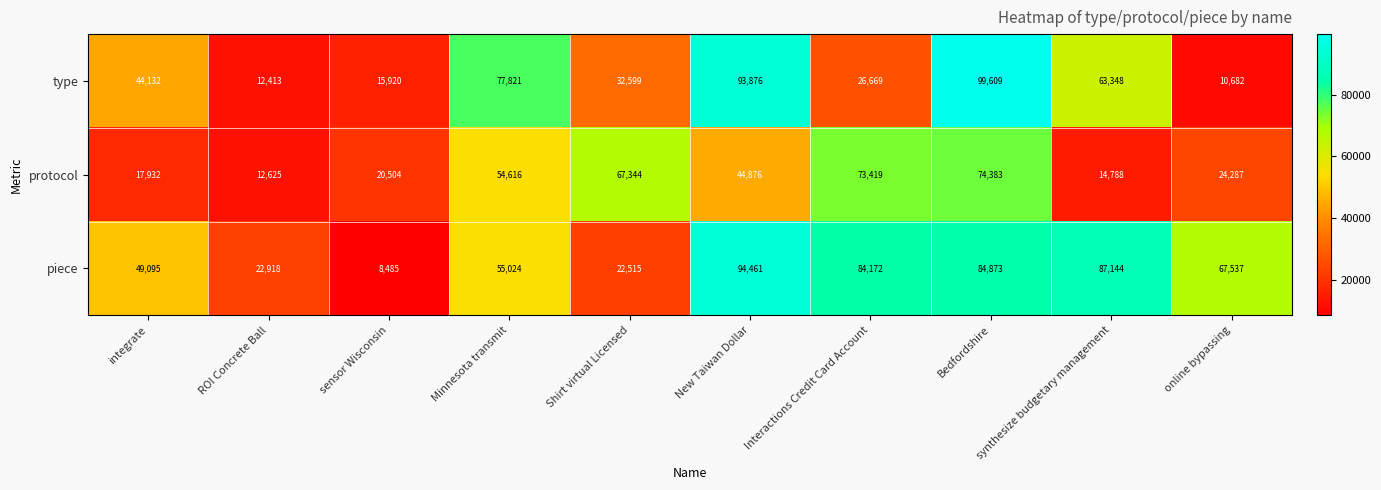

The value of protocol at New Taiwan Dollar is 59751. True or false?

False